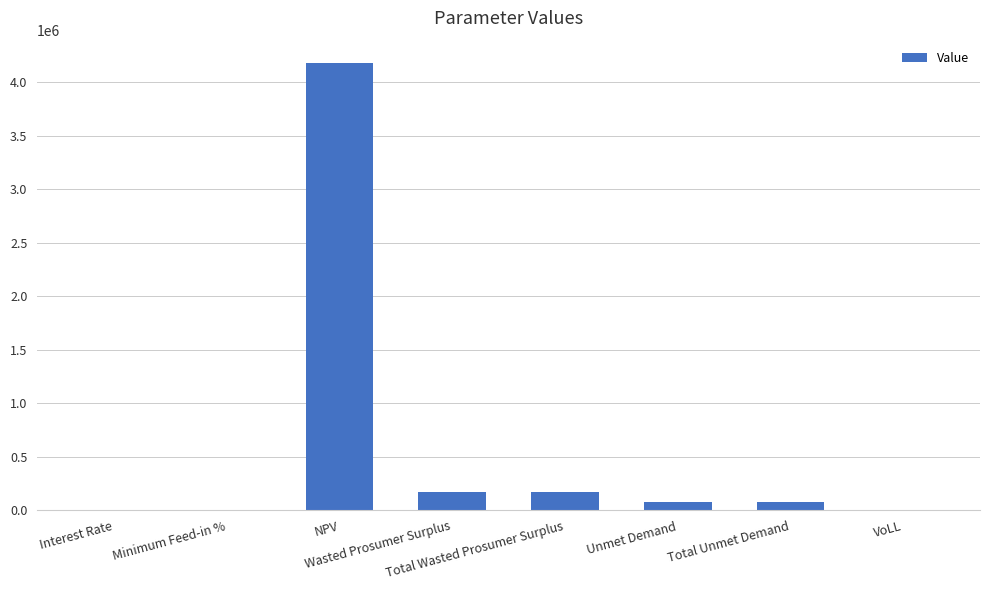

Count the number of categories in the chart.

8